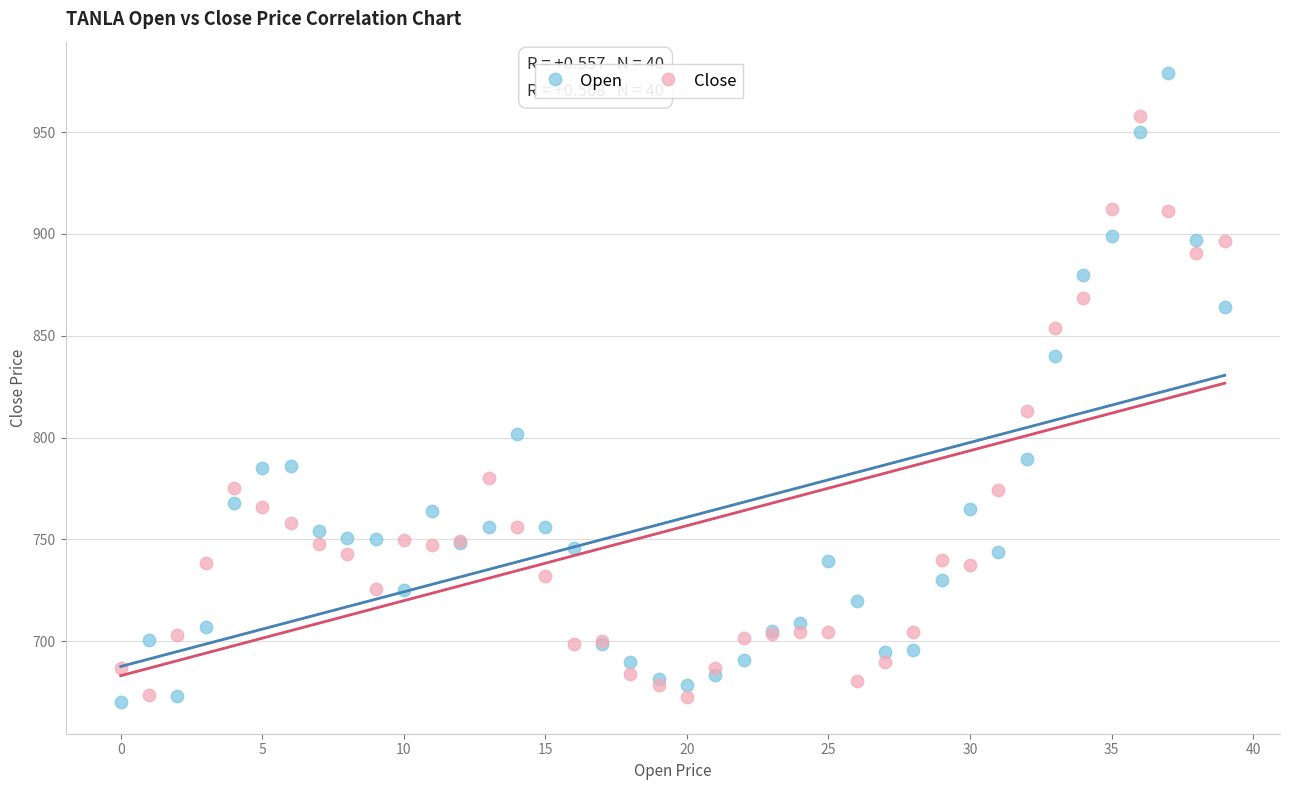

In the Open series, what Y value is closest to 824?

840.0